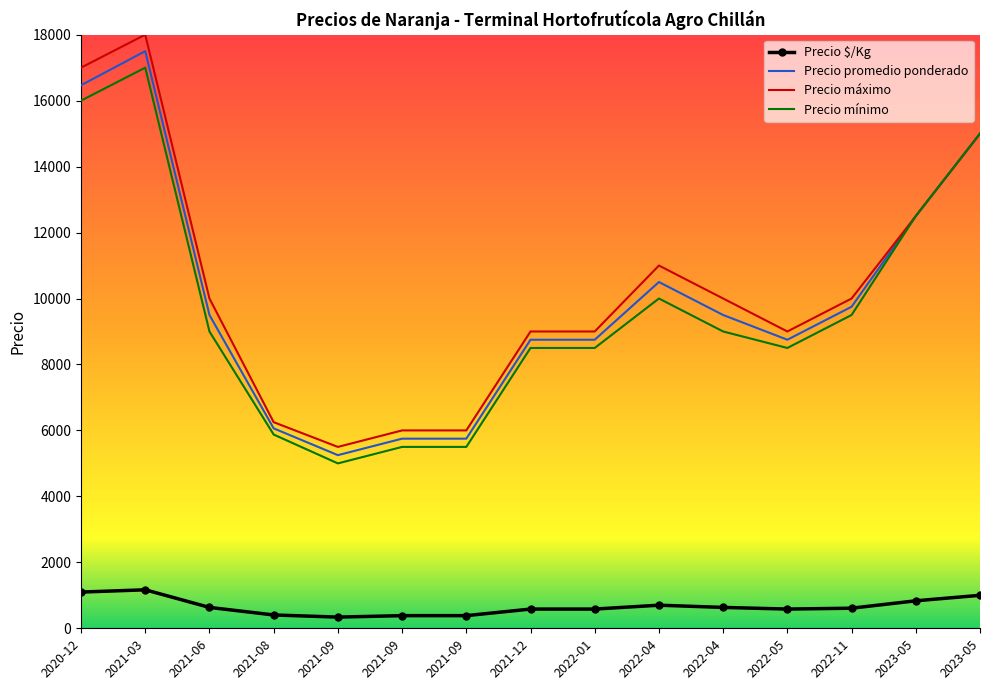

Is it true that Precio mínimo equals 8500.0 at 2022-01?

True